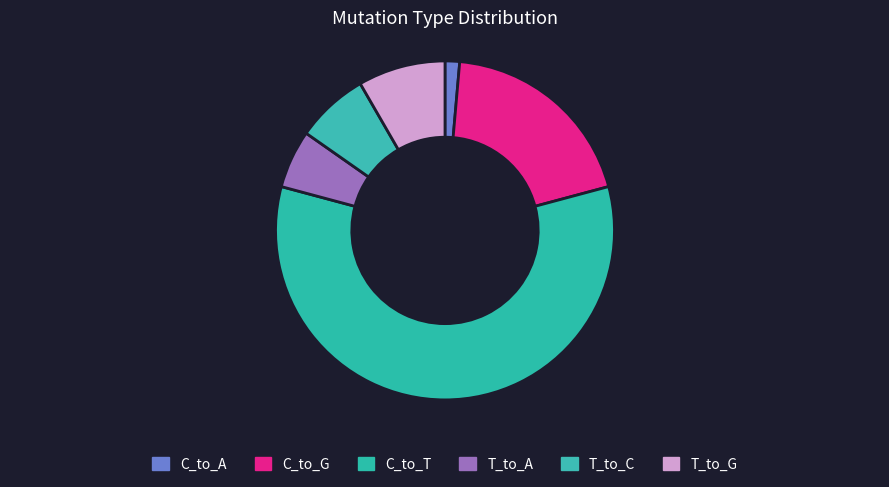

Count the number of slices in the pie.

6